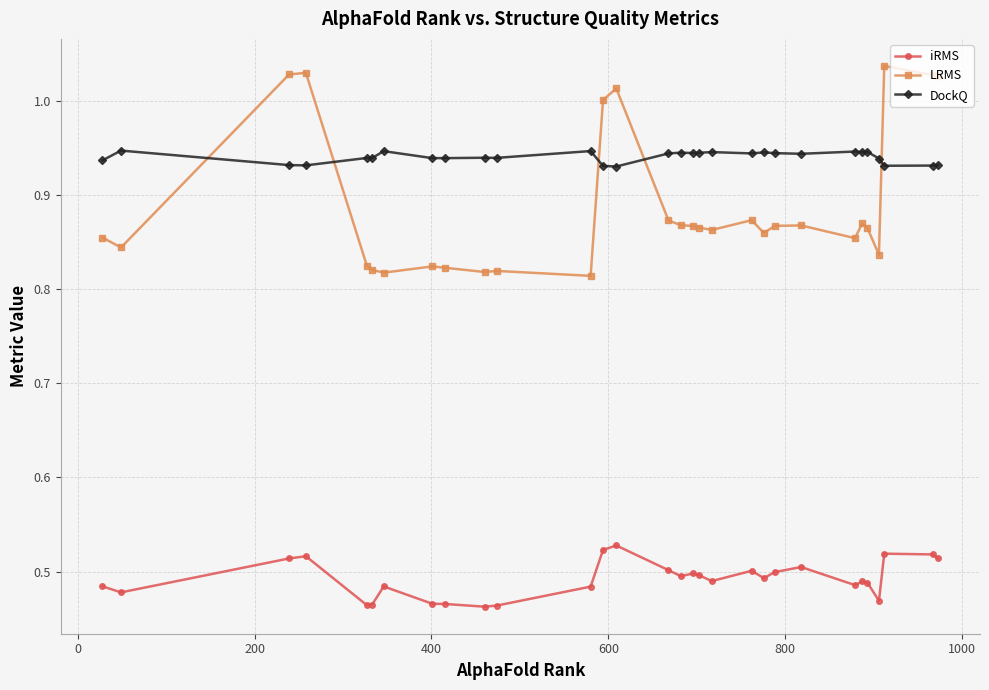

True or false: iRMS has more than 2 interior local peaks.

True